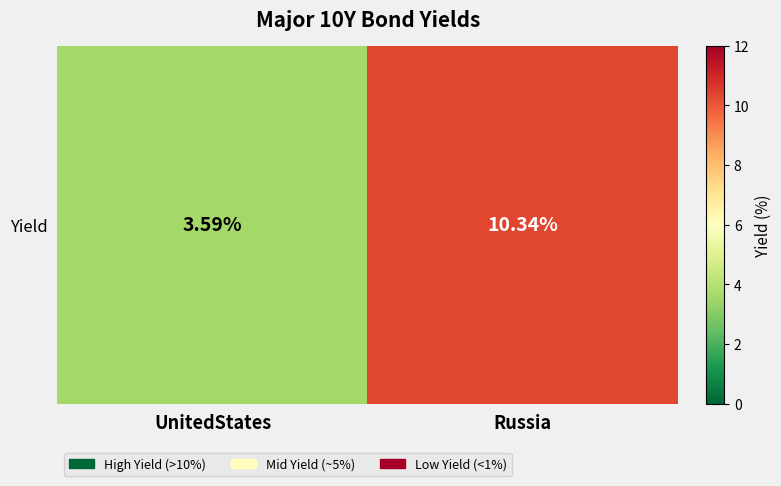

Where does the data first go above 10?

Russia